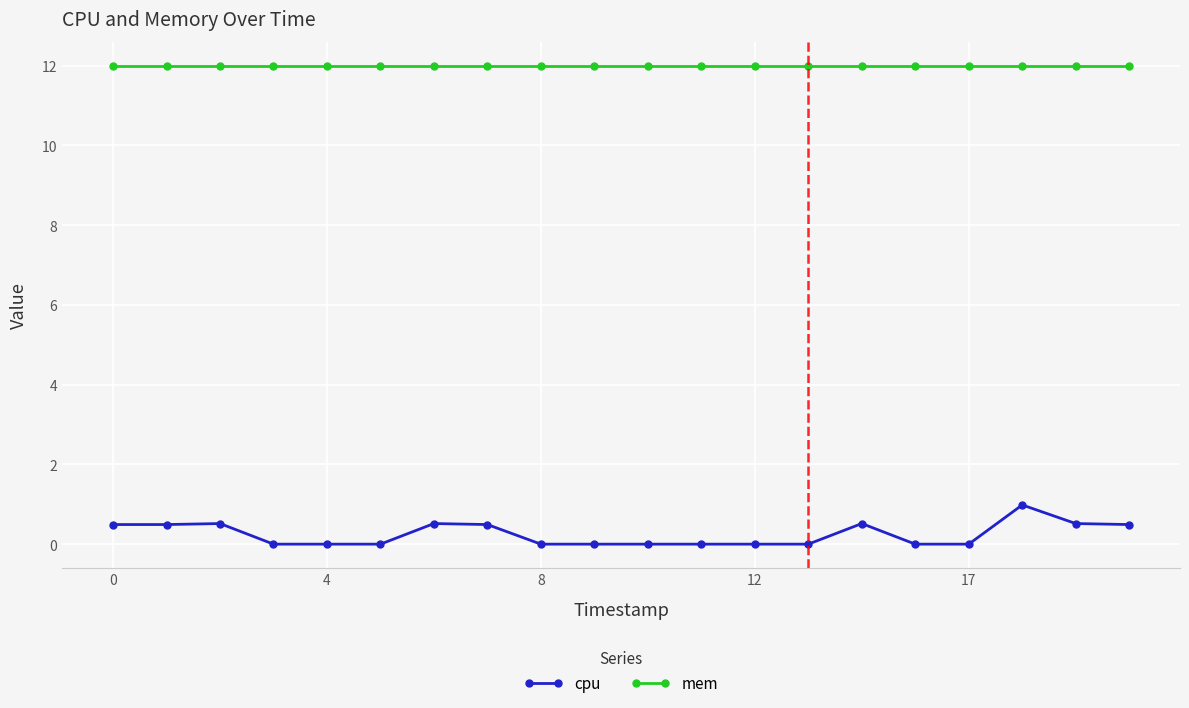

Which series has the largest total across all categories?

mem